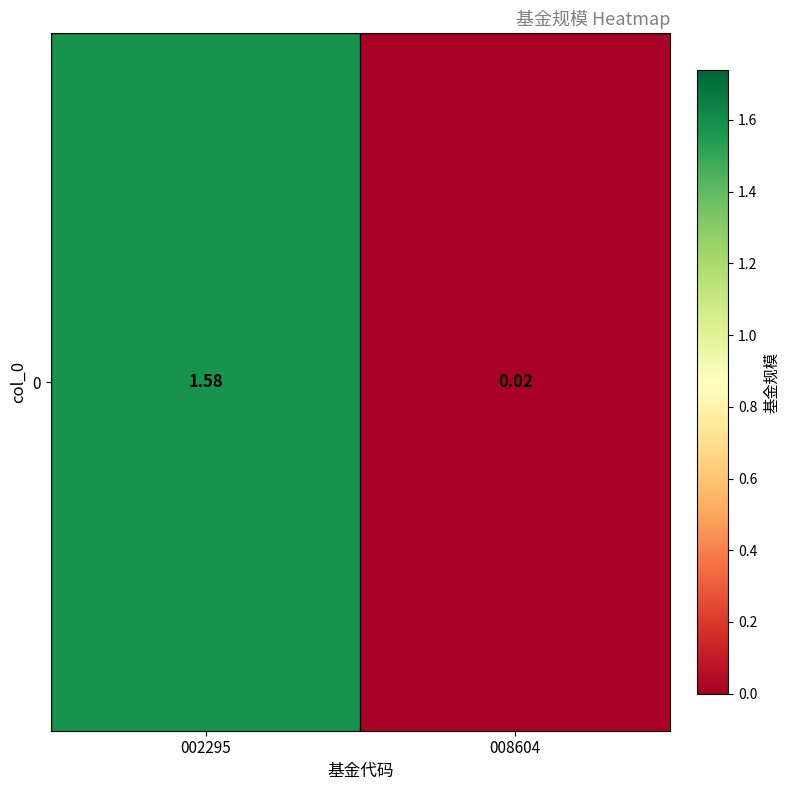

Rank the categories by value from highest to lowest.

002295, 008604